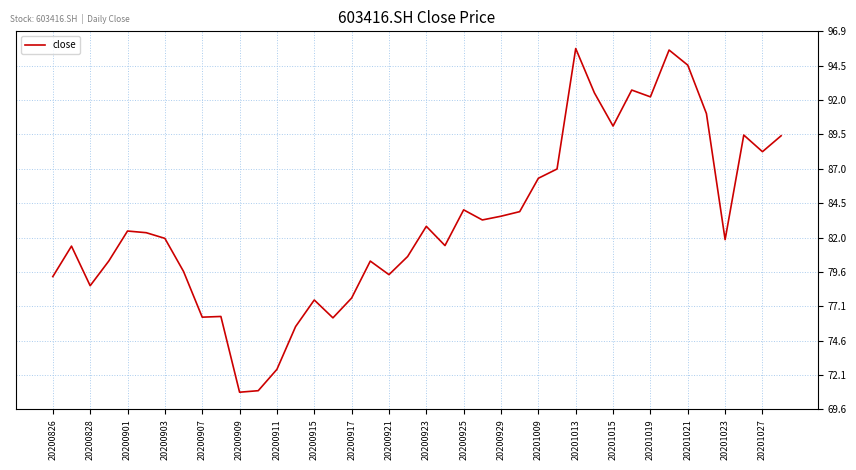

What is the greatest value displayed?

95.7